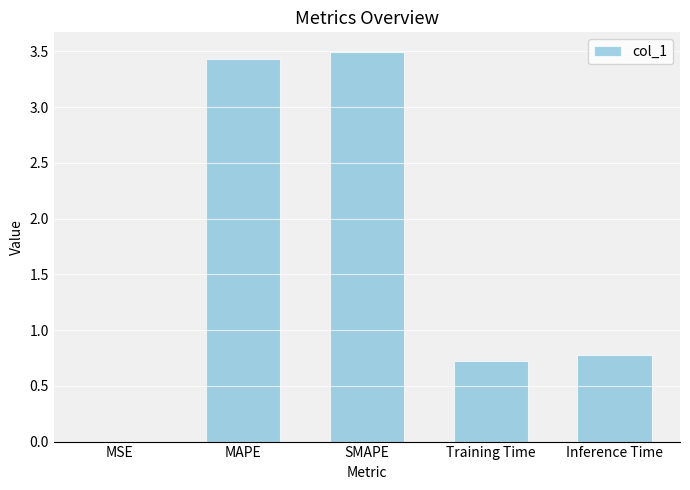

Is it true that the value at MSE is 0.0?

True